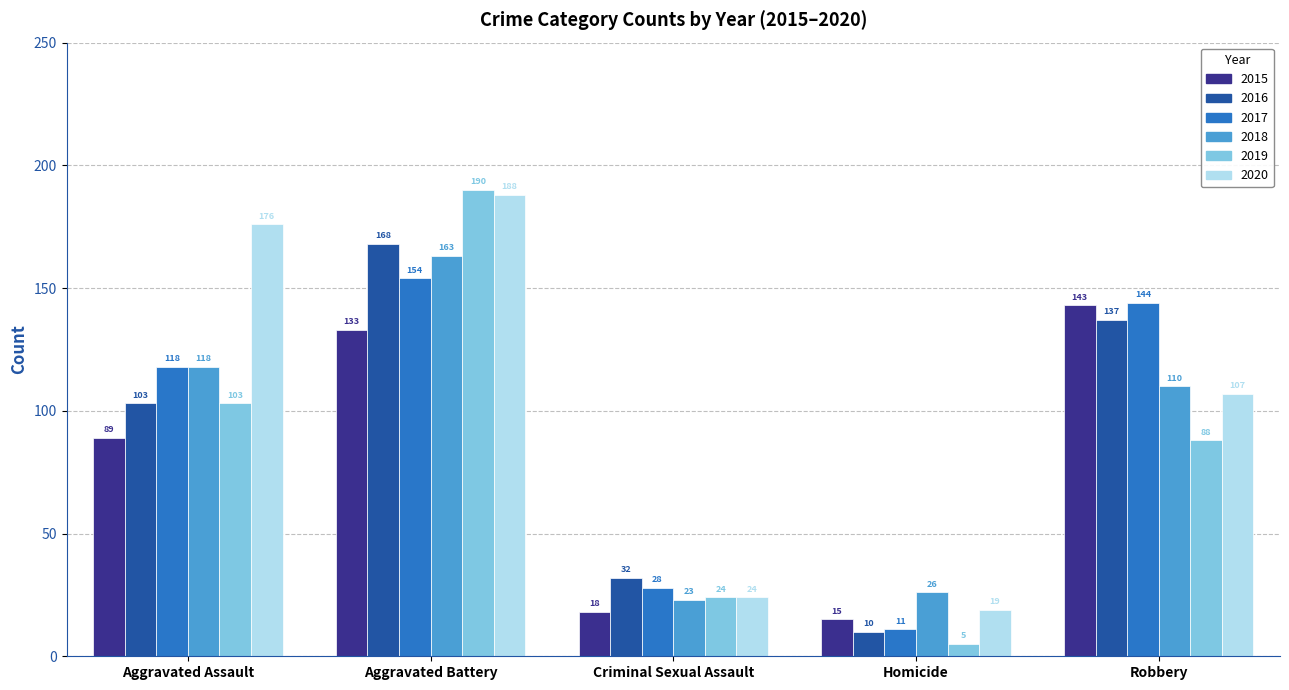

Are the bars grouped side by side (vs. stacked)?

Yes